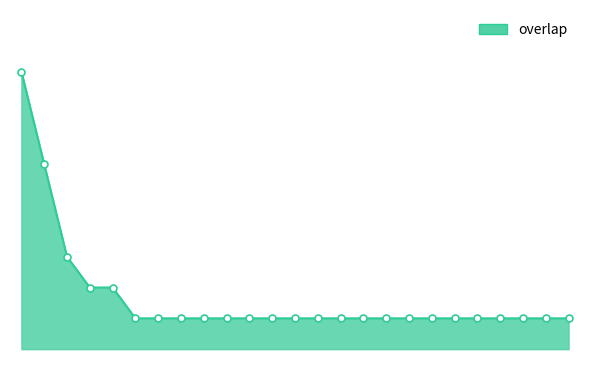

What is the average value?

17